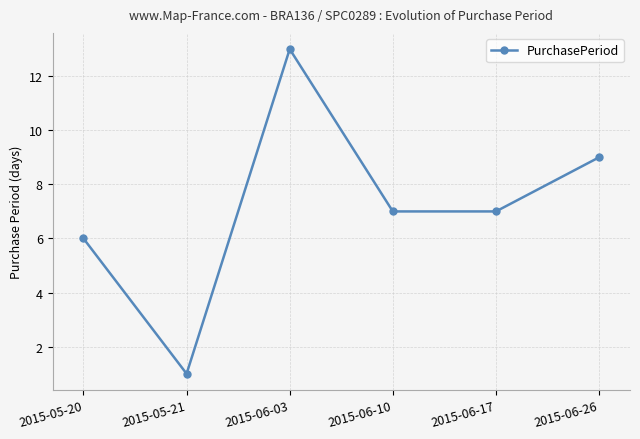

The value at 2015-05-21 is 1. True or false?

True